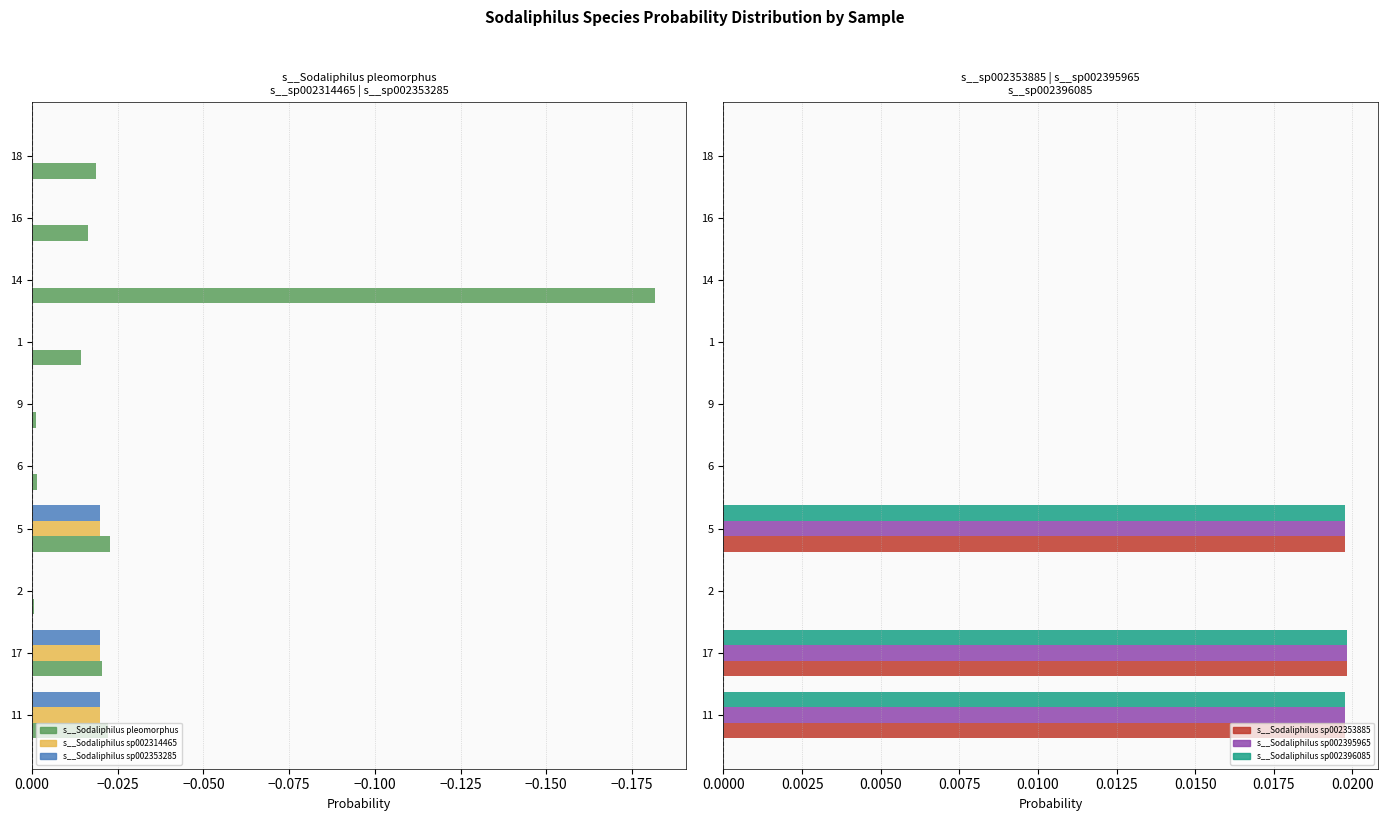

The value of s__Sodaliphilus sp002353285 at 6 is -0.0. True or false?

True